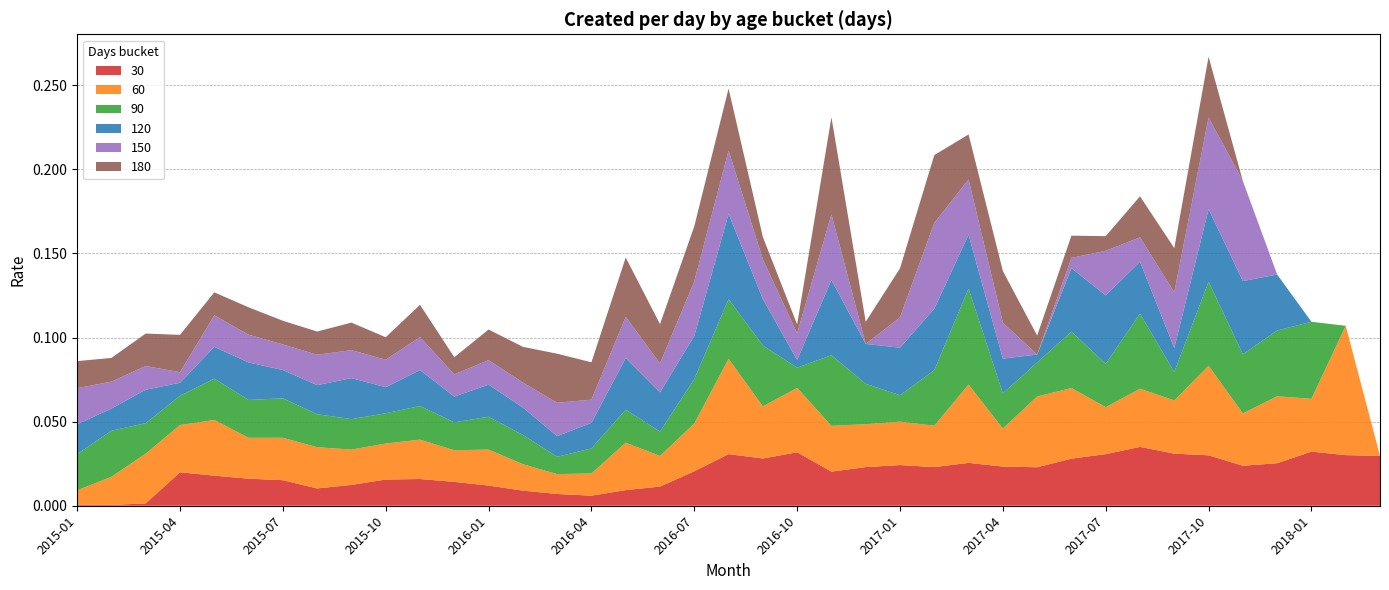

Reading right to left, transcribe all the data shown in this chart.

30: 0.0	0.0	0.0	0.0	0.0	0.0	0.0	0.0	0.0	0.0	0.0	0.0	0.0	0.0	0.0	0.0	0.0	0.0	0.0	0.0	0.0	0.0	0.0	0.0	0.0	0.0	0.0	0.0	0.0	0.0	0.0	0.0	0.0	0.0	0.0	0.0	0.0	0.0	0.0
60: 0.0	0.1	0.0	0.0	0.0	0.1	0.0	0.0	0.0	0.0	0.0	0.0	0.0	0.0	0.0	0.0	0.0	0.0	0.0	0.1	0.0	0.0	0.0	0.0	0.0	0.0	0.0	0.0	0.0	0.0	0.0	0.0	0.0	0.0	0.0	0.0	0.0	0.0	0.0
90: 0.0	0.0	0.0	0.0	0.0	0.1	0.0	0.0	0.0	0.0	0.0	0.0	0.1	0.0	0.0	0.0	0.0	0.0	0.0	0.0	0.0	0.0	0.0	0.0	0.0	0.0	0.0	0.0	0.0	0.0	0.0	0.0	0.0	0.0	0.0	0.0	0.0	0.0	0.0
120: 0.0	0.0	0.0	0.0	0.0	0.0	0.0	0.0	0.0	0.0	0.0	0.0	0.0	0.0	0.0	0.0	0.0	0.0	0.0	0.1	0.0	0.0	0.0	0.0	0.0	0.0	0.0	0.0	0.0	0.0	0.0	0.0	0.0	0.0	0.0	0.0	0.0	0.0	0.0
150: 0.0	0.0	0.0	0.0	0.1	0.1	0.0	0.0	0.0	0.0	0.0	0.0	0.0	0.1	0.0	0.0	0.0	0.0	0.0	0.0	0.0	0.0	0.0	0.0	0.0	0.0	0.0	0.0	0.0	0.0	0.0	0.0	0.0	0.0	0.0	0.0	0.0	0.0	0.0
180: 0.0	0.0	0.0	0.0	0.0	0.0	0.0	0.0	0.0	0.0	0.0	0.0	0.0	0.0	0.0	0.0	0.1	0.0	0.0	0.0	0.0	0.0	0.0	0.0	0.0	0.0	0.0	0.0	0.0	0.0	0.0	0.0	0.0	0.0	0.0	0.0	0.0	0.0	0.0